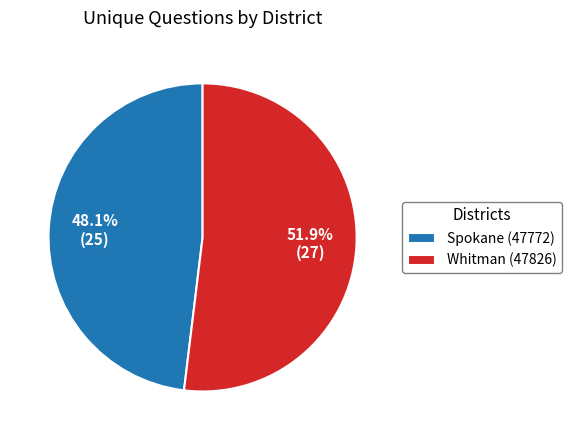

To the nearest percent, what is the combined percentage of Spokane (47772) and Whitman (47826)?

100%